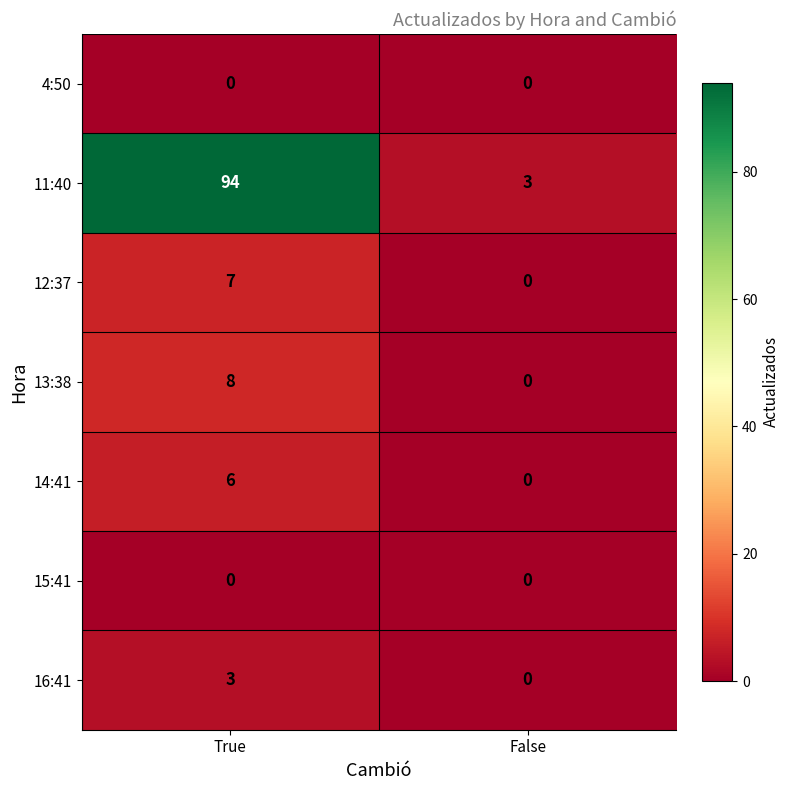

Count the number of data series in this chart.

7